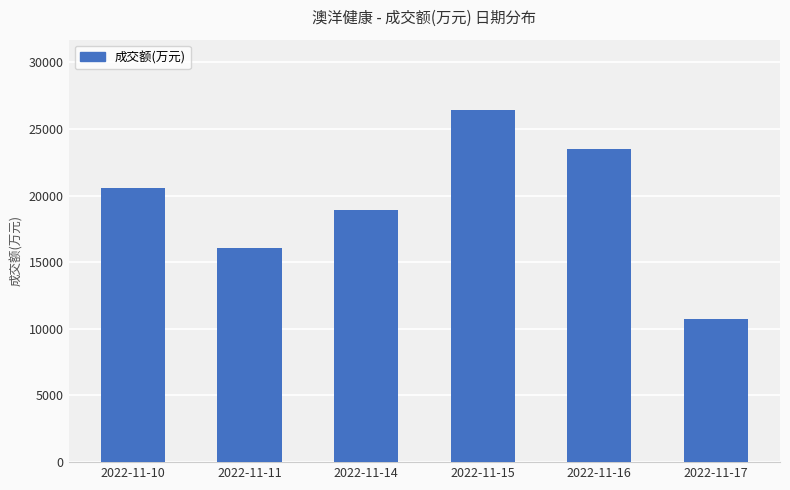

The value at 2022-11-16 is 23480. True or false?

True